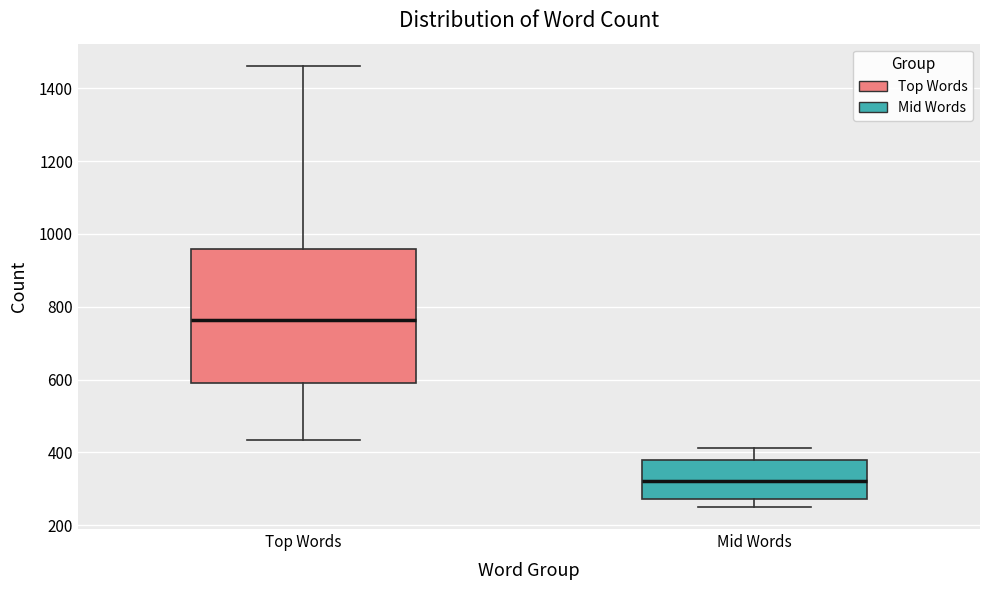

Which box has the highest median line?

Top Words